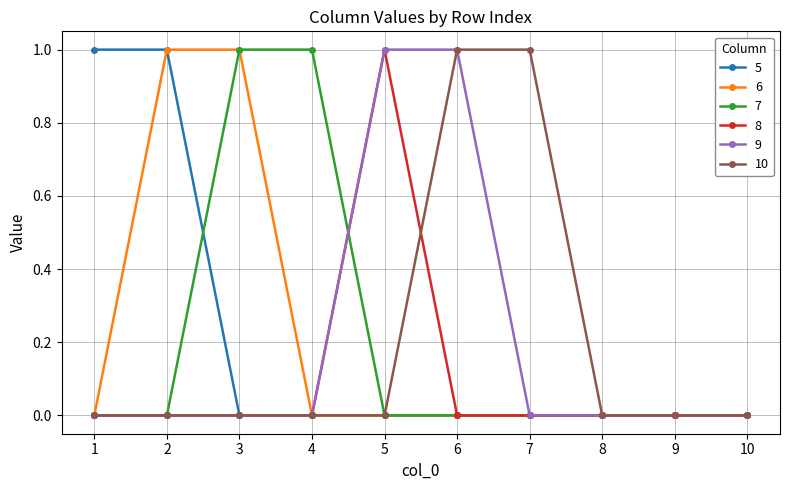

Between 6 and 7, which series saw the biggest shift?

9